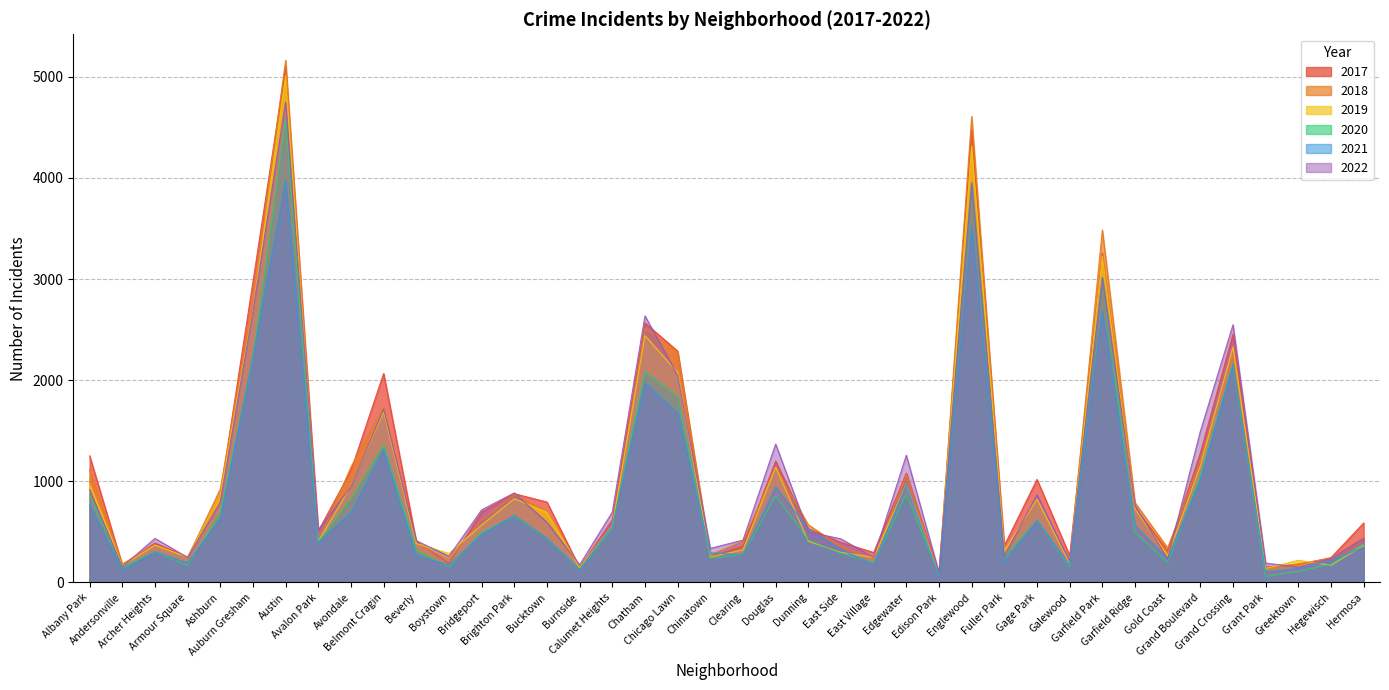

Which series ends up on top after the final intersection of 2019 and 2020?

2020